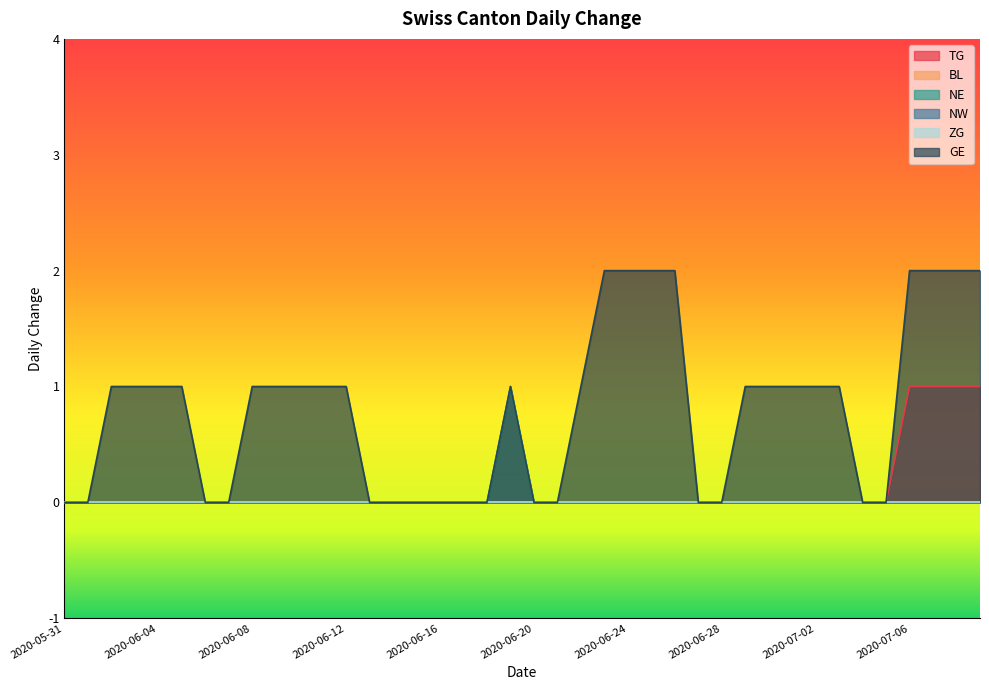

How many lines are shown in the chart?

6